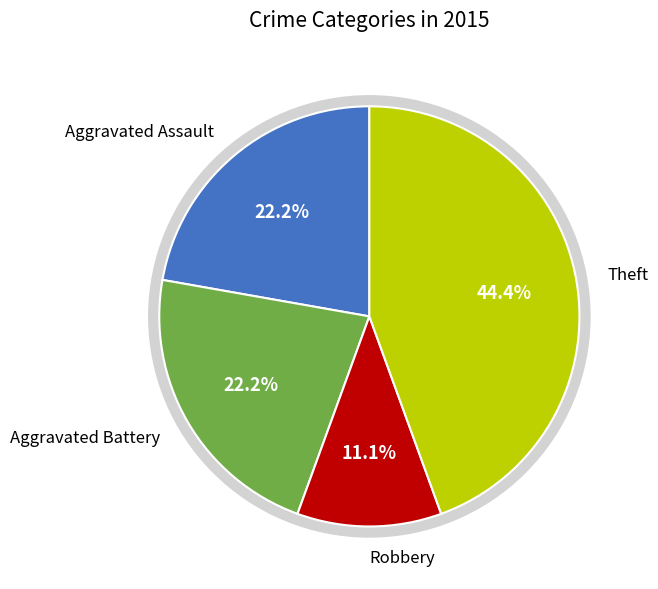

The Aggravated Assault slice represents 22% of the pie. True or false?

True